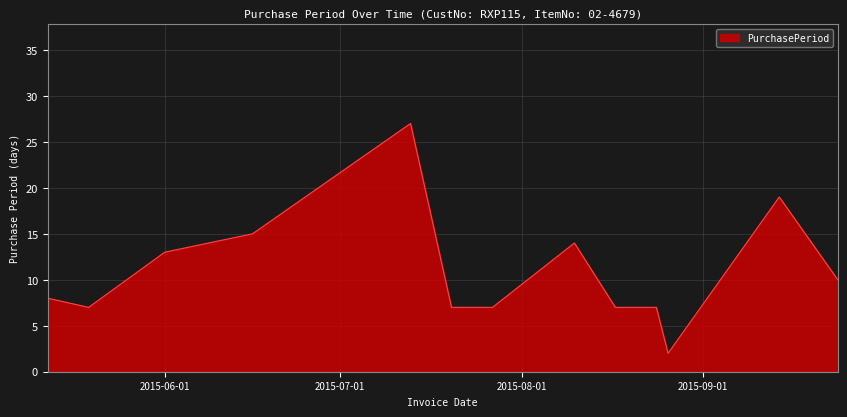

Does the chart display data point markers on the line(s)?

No